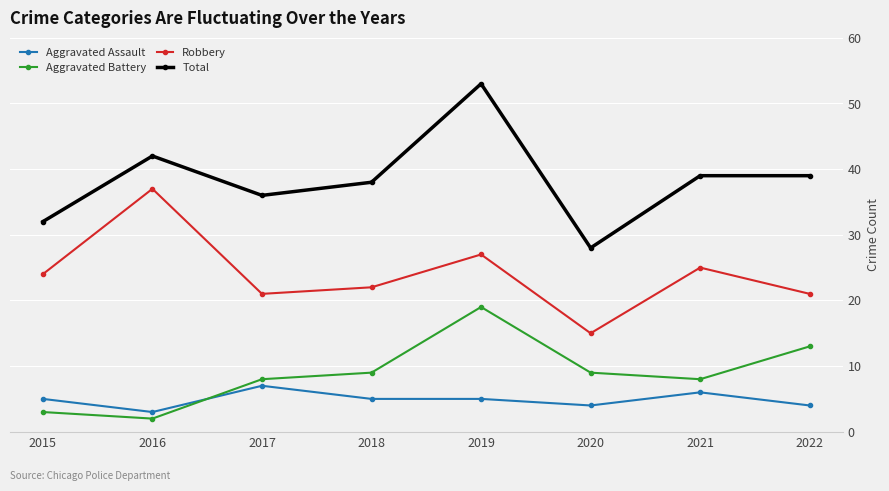

What is the difference between the second highest and second lowest values in the Aggravated Battery series?

10